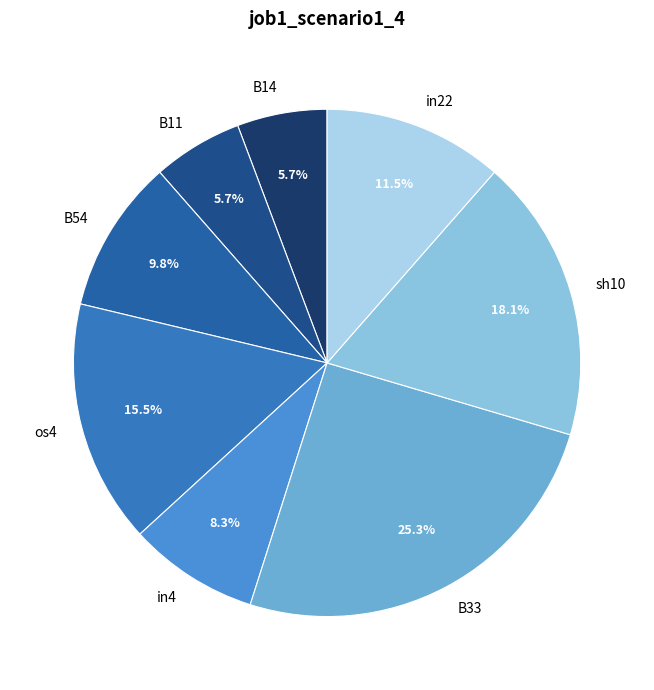

How many segments does this pie chart have?

8